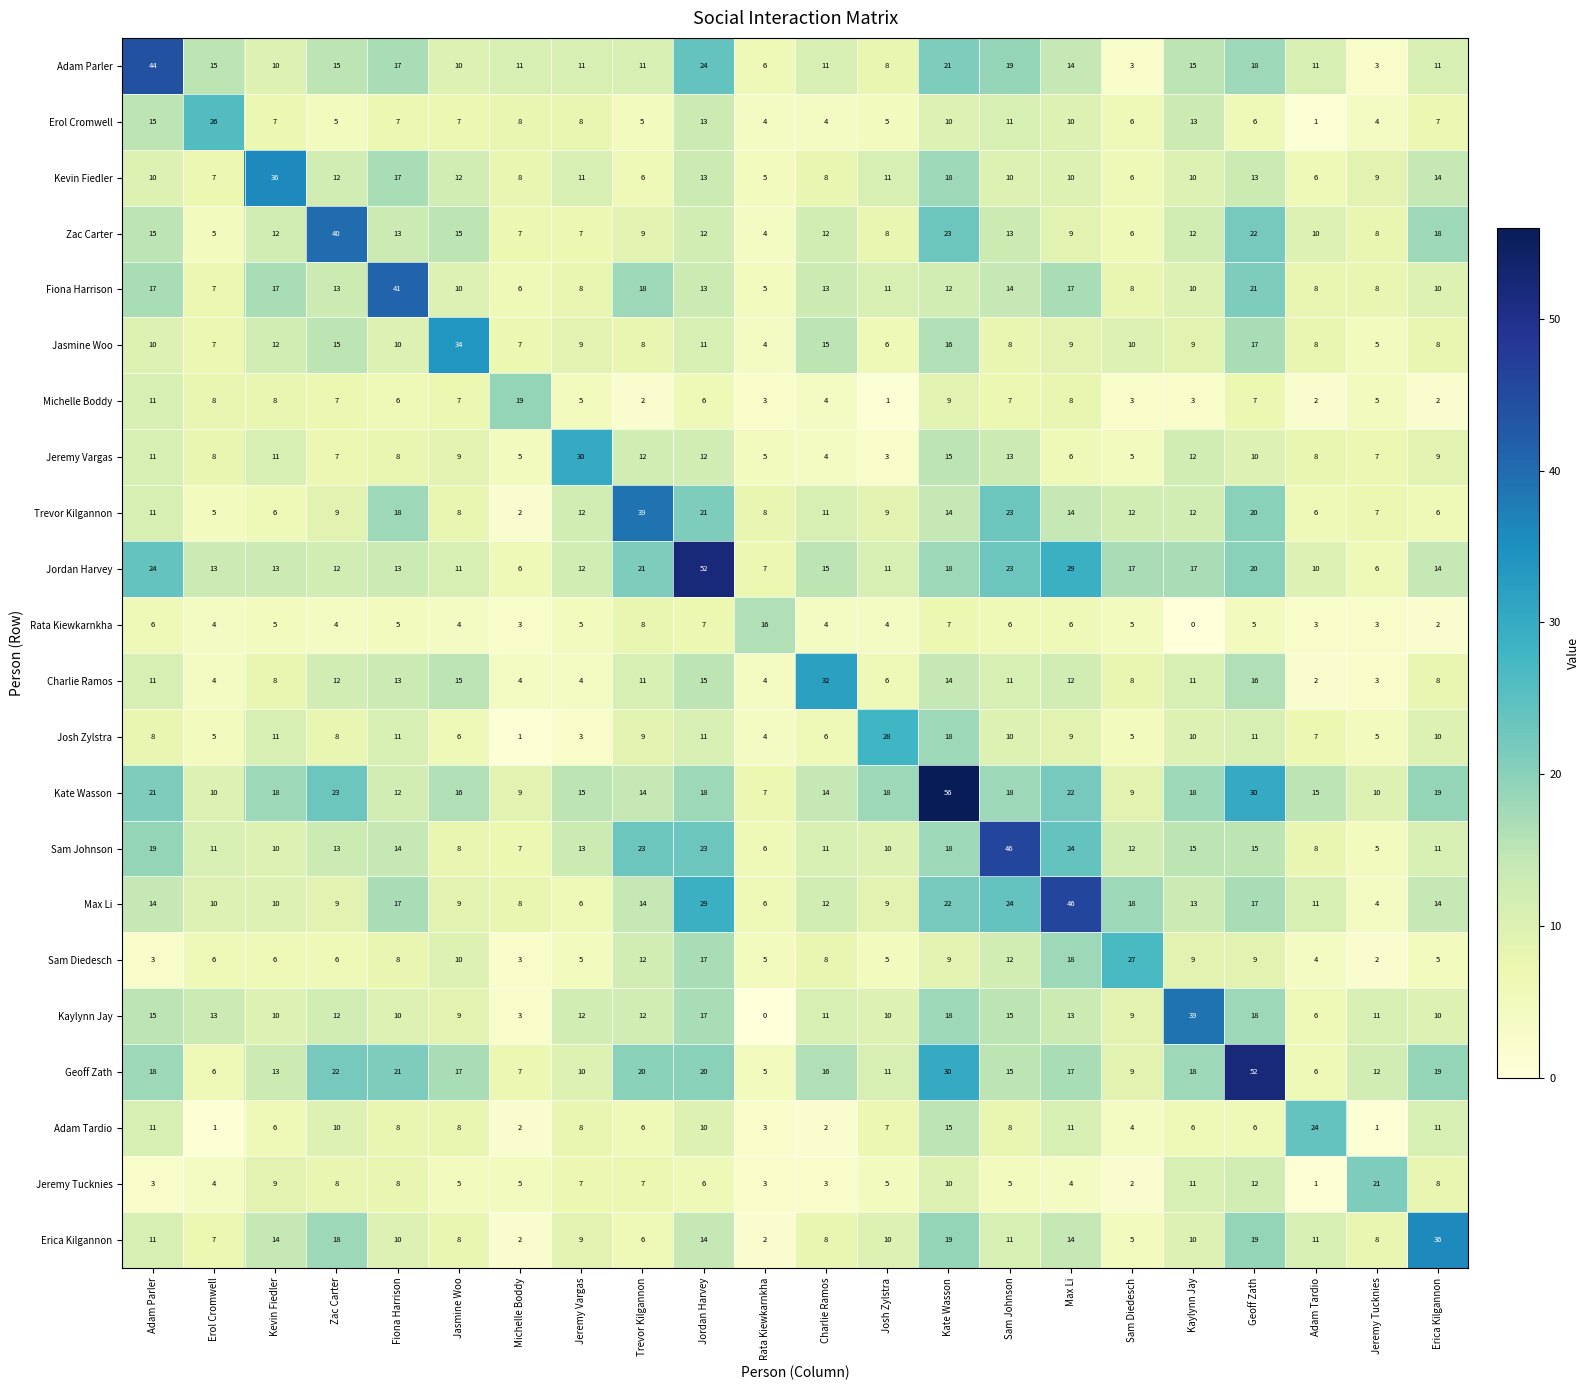

Between Fiona Harrison and Trevor Kilgannon, which series saw the biggest shift?

Fiona Harrison